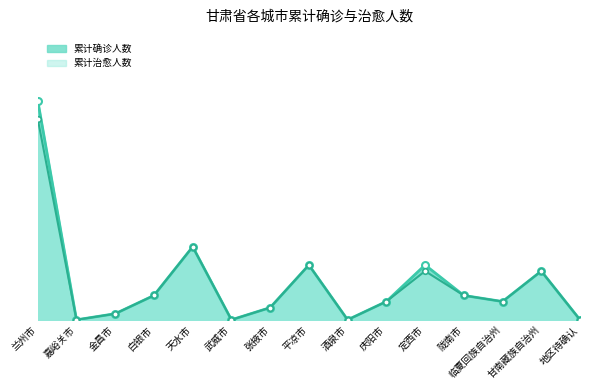

What is the difference between the maximum and second lowest values in the 累计确诊人数 series?

36